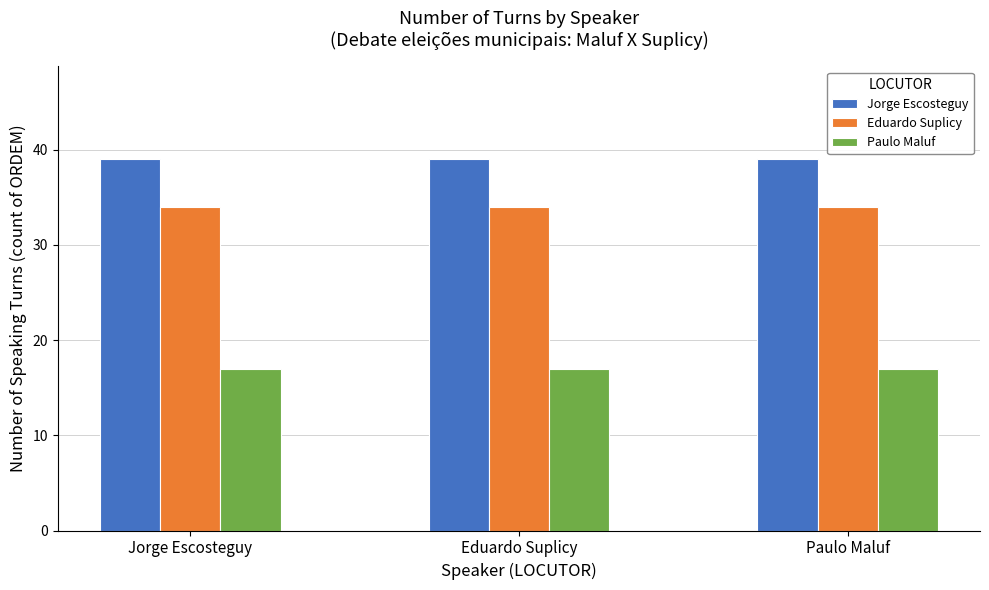

The value of Paulo Maluf at Jorge Escosteguy is 17. True or false?

True